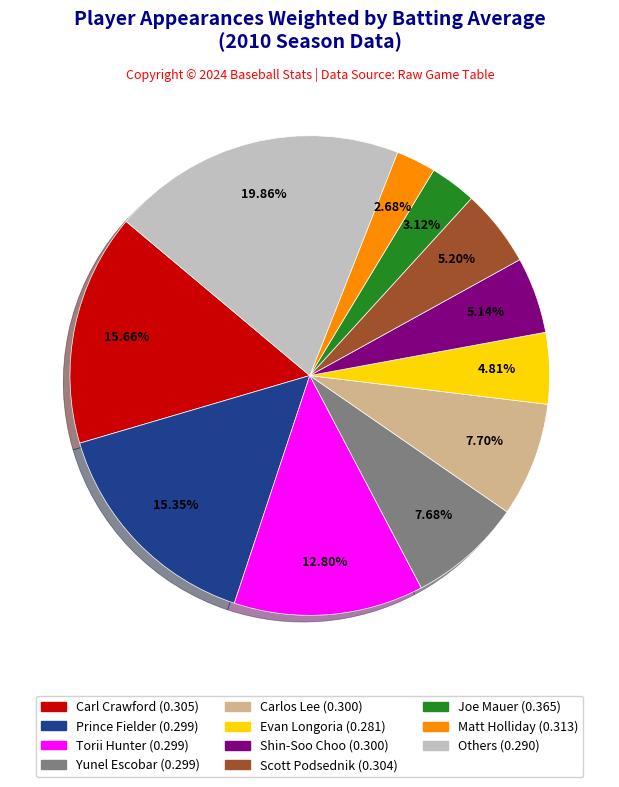

Does any single category account for the majority?

No